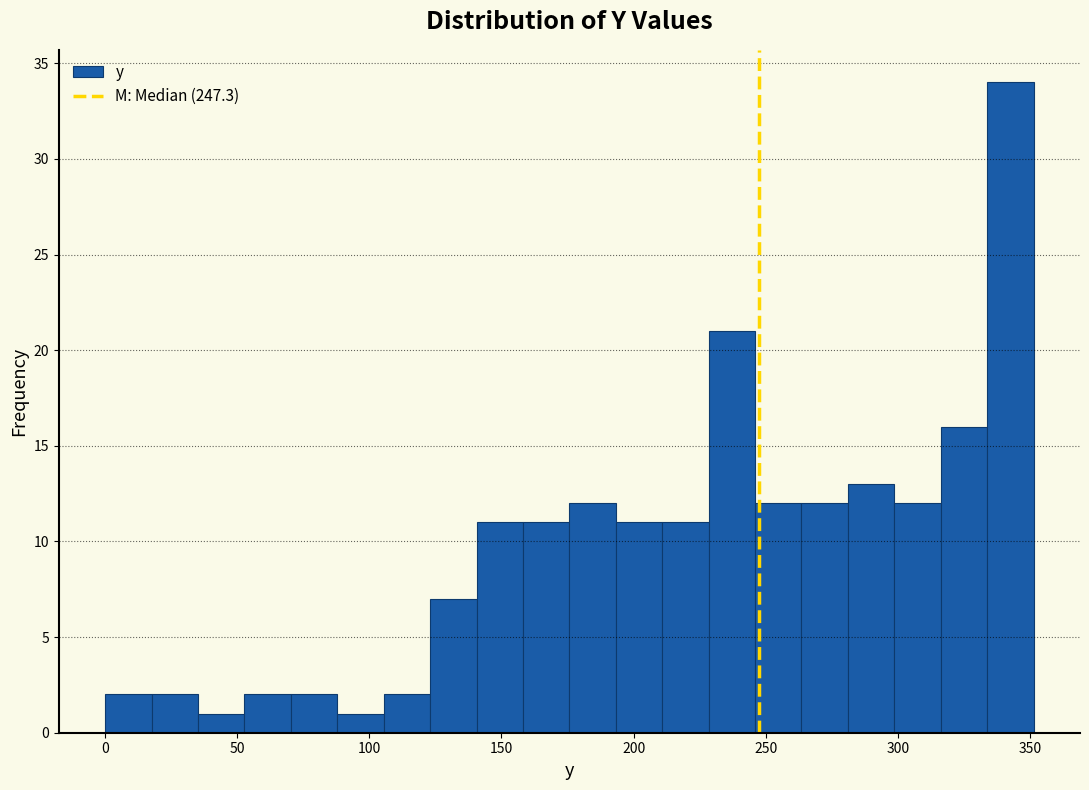

Read against the x-axis, roughly where is the centre of the tallest bar?

345